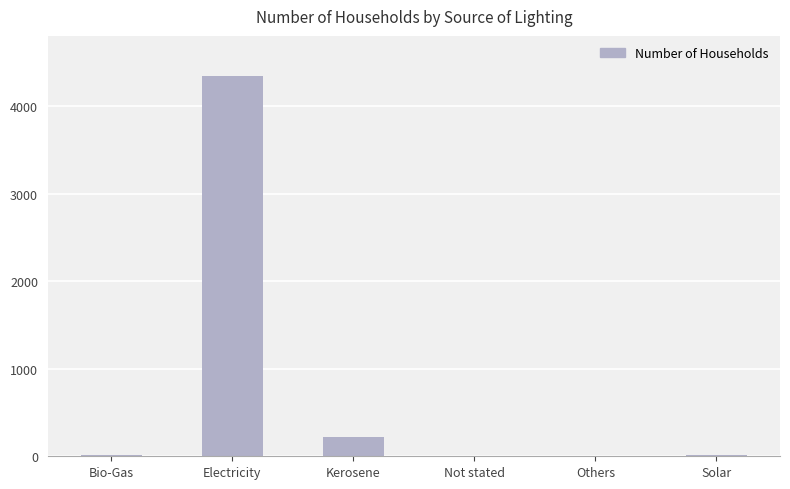

What is the maximum value shown in the chart?

4343